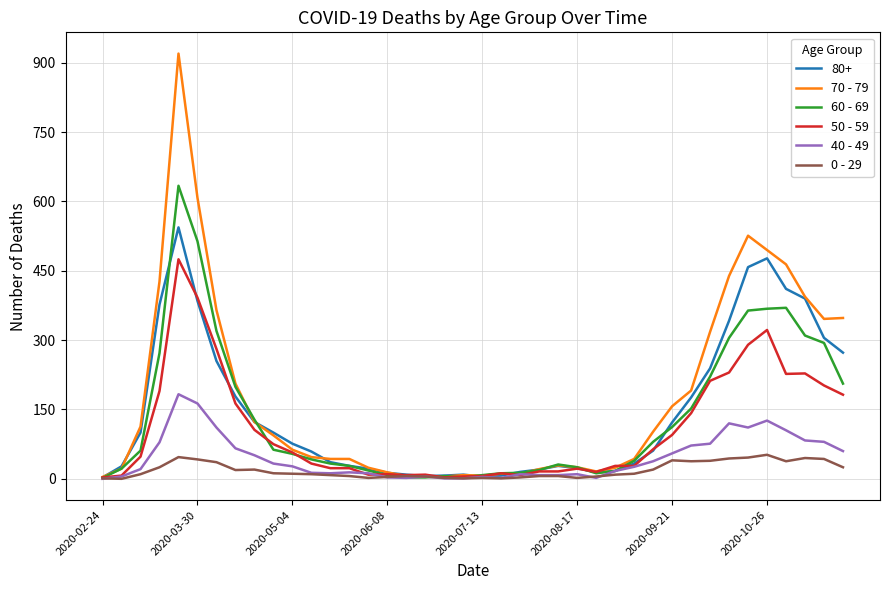

Rank the series by their maximum value, from highest to lowest.

70 - 79, 60 - 69, 80+, 50 - 59, 40 - 49, 0 - 29